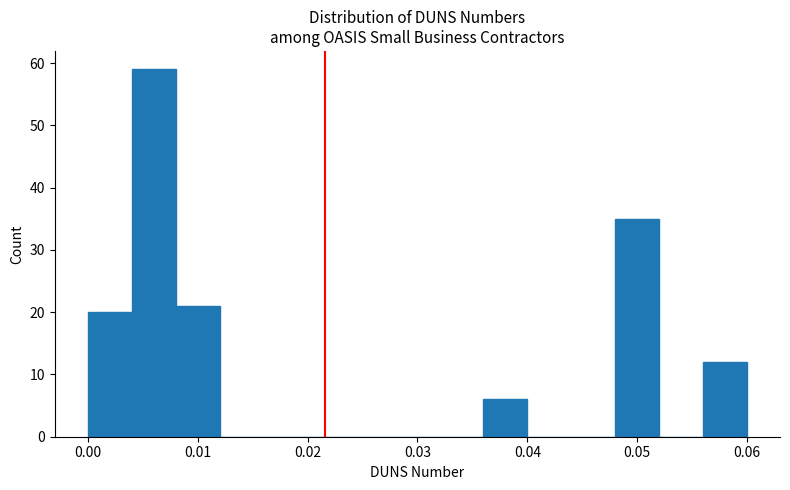

How tall is the bar that spans 0.008 to 0.012 on the x-axis? The values are not printed on the chart, so give them approximately, as read against the axis.

21